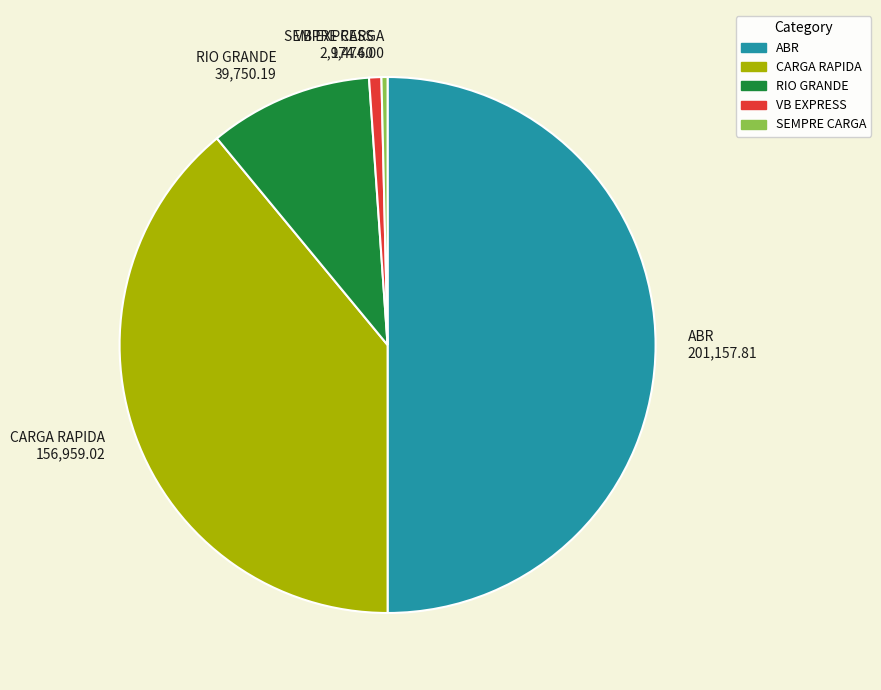

Which slice is the largest?

ABR